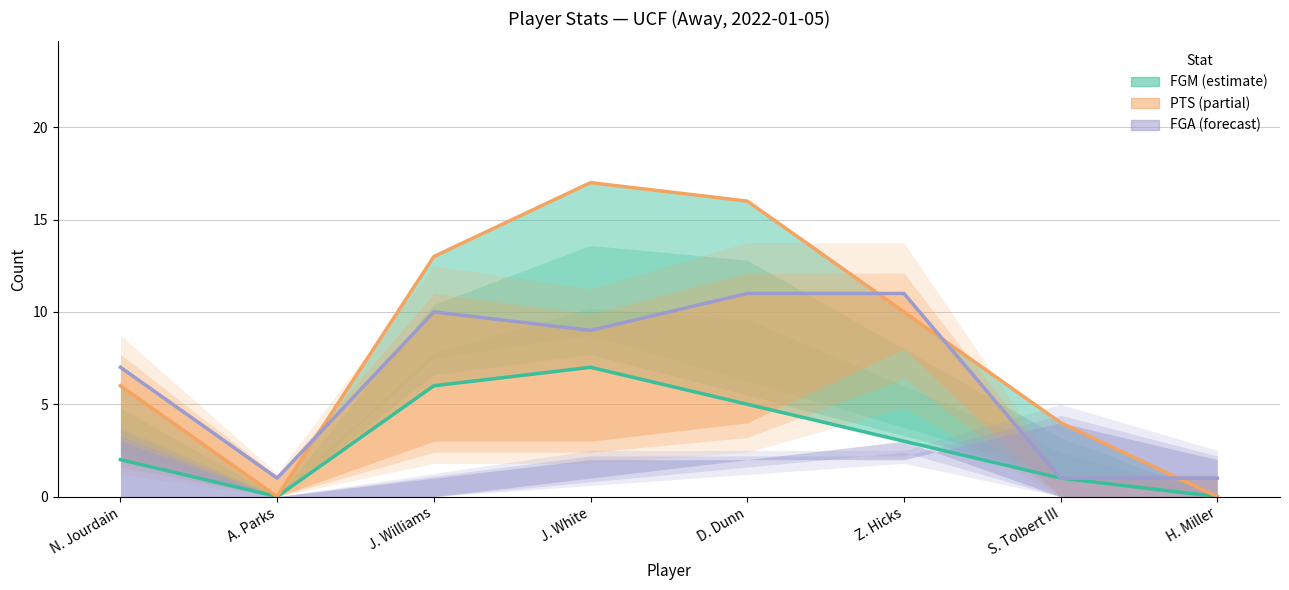

What is the label of the 6th point from the right?

J. Williams